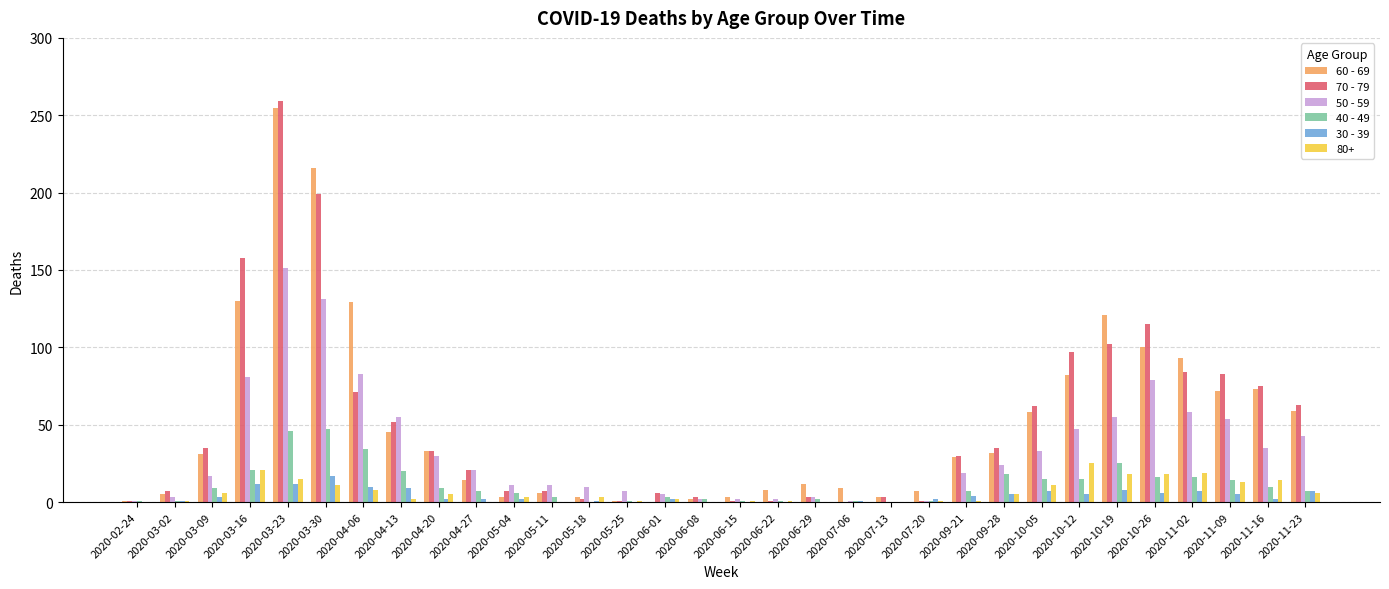

What is the highest value of the 70 - 79 series?

259